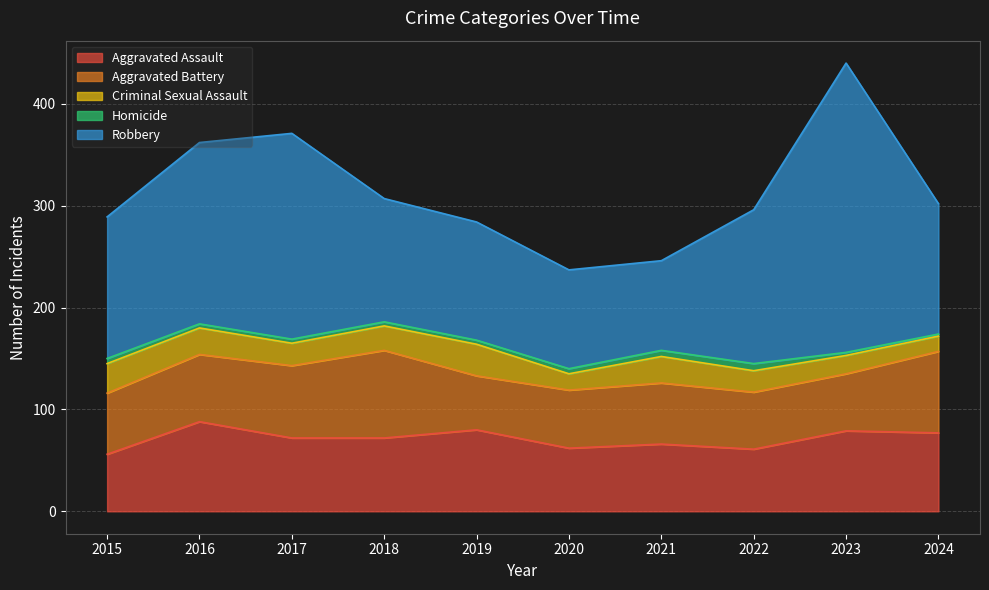

What is the sum of the Homicide values at 2023 and 2024?

5